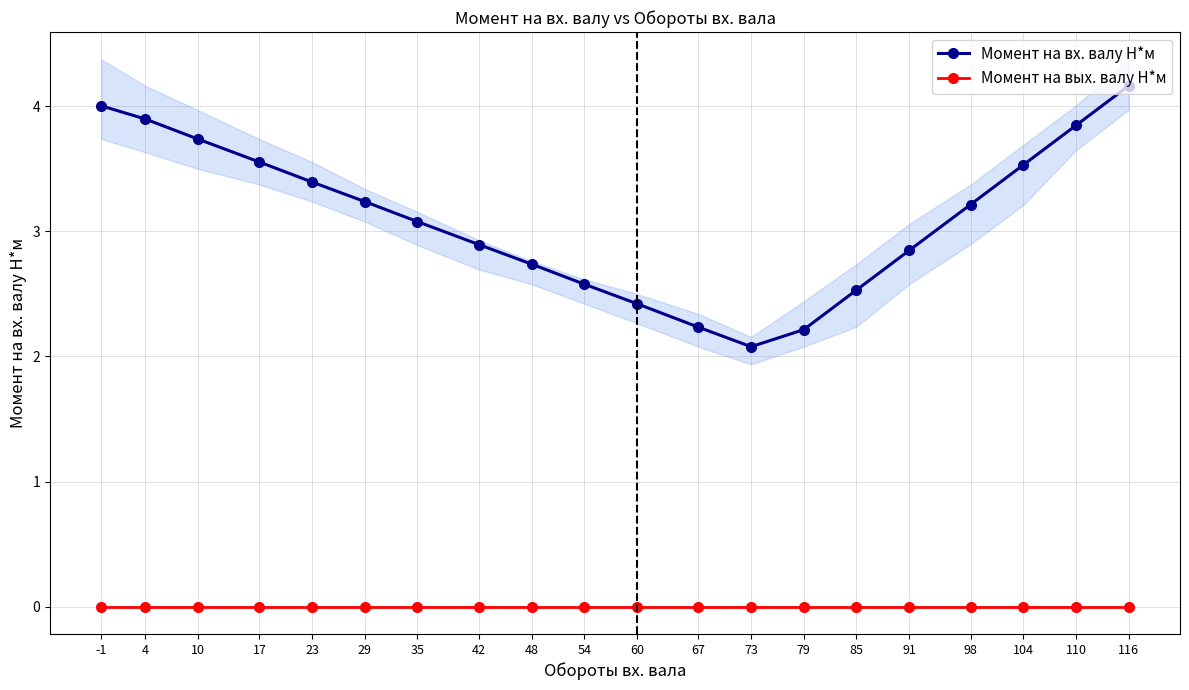

True or false: Момент на вых. валу Н*м and Момент на вх. валу Н*м intersect in this chart.

False